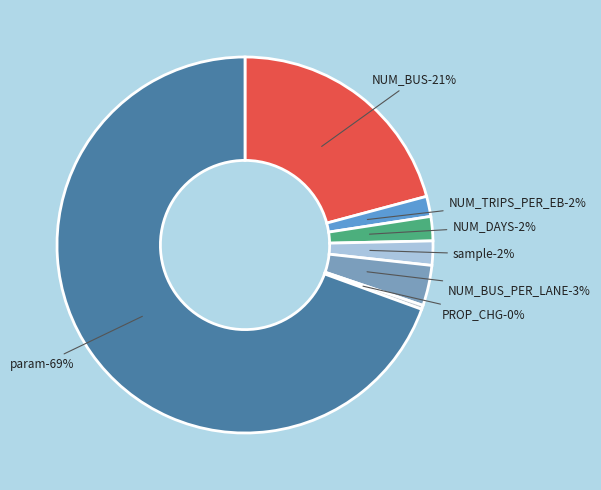

To the nearest percent, what portion does NUM_TRIPS_PER_EB represent?

2%